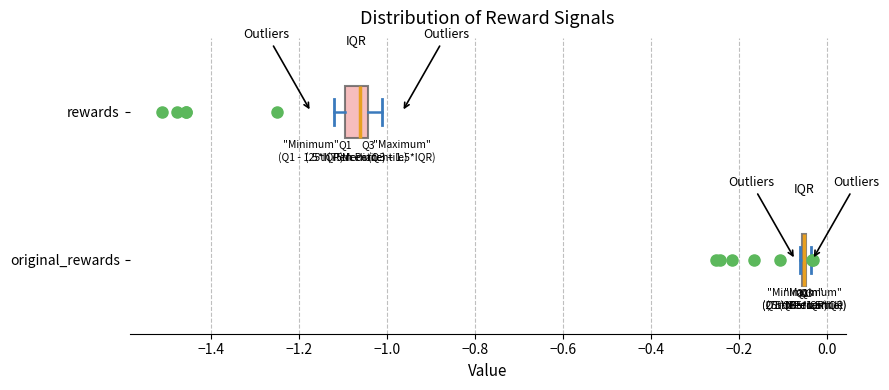

Reading bottom to top, read every box against the x-axis: the position of its median line, the range the box covers, and the ends of its whiskers. The values are not printed on the chart, so give them approximately, as read against the axis.

original_rewards: box collapsed to a line at -0.06, whiskers -0.06 to -0.04
rewards: median -1.06, box -1.10 to -1.04, whiskers -1.12 to -1.02